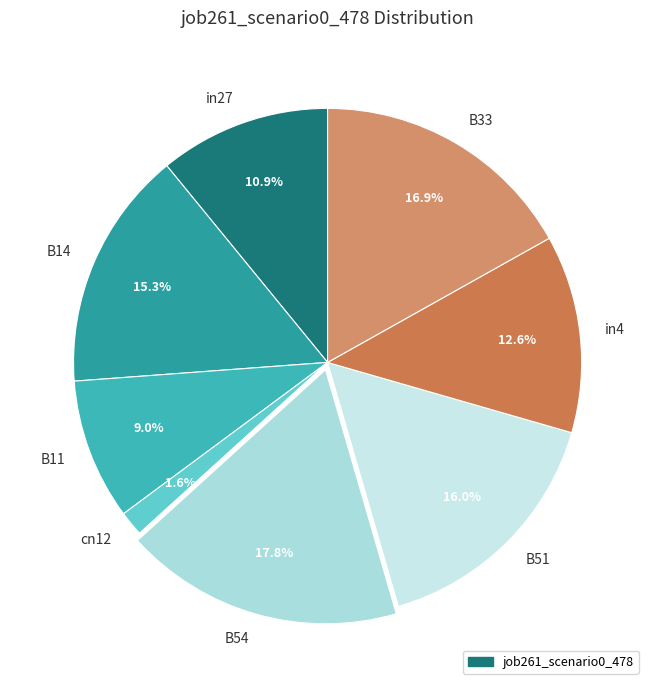

Between B14 and in27, which is larger?

B14